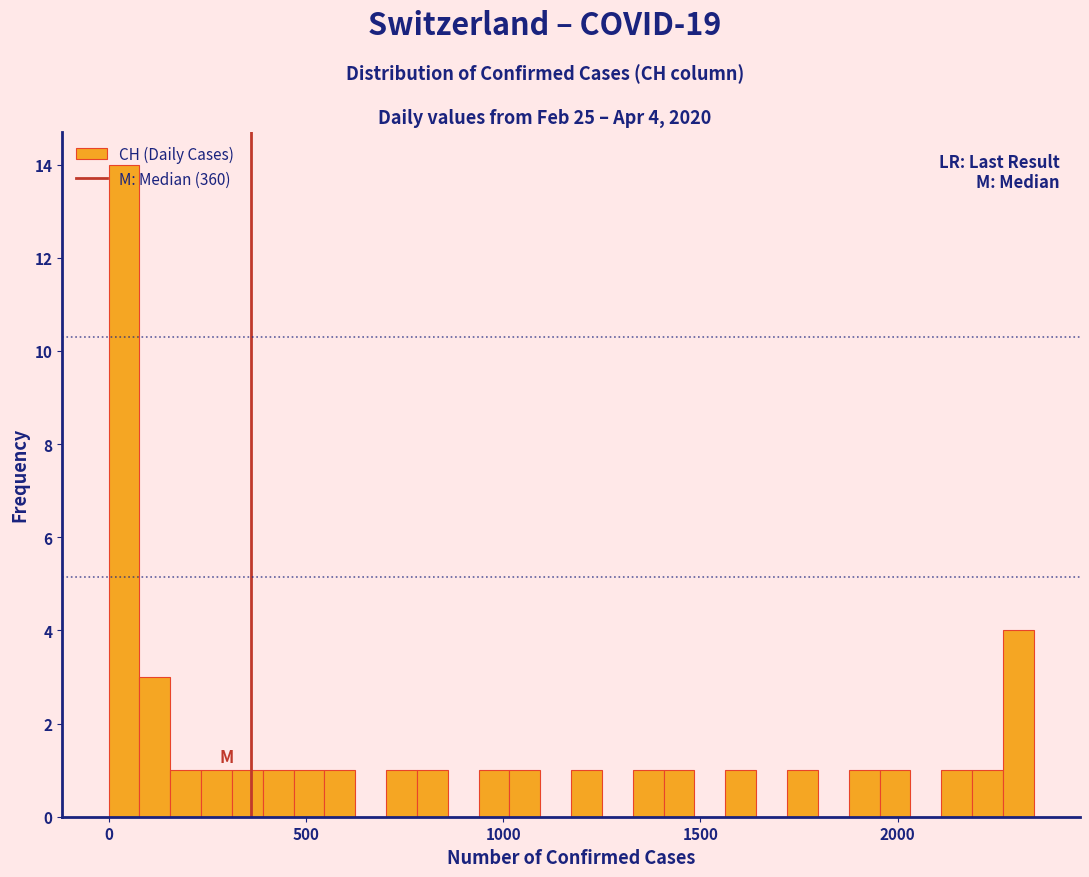

Around what value on the x-axis is the tallest bar? Give the approximate position of its centre, as read against the axis.

50